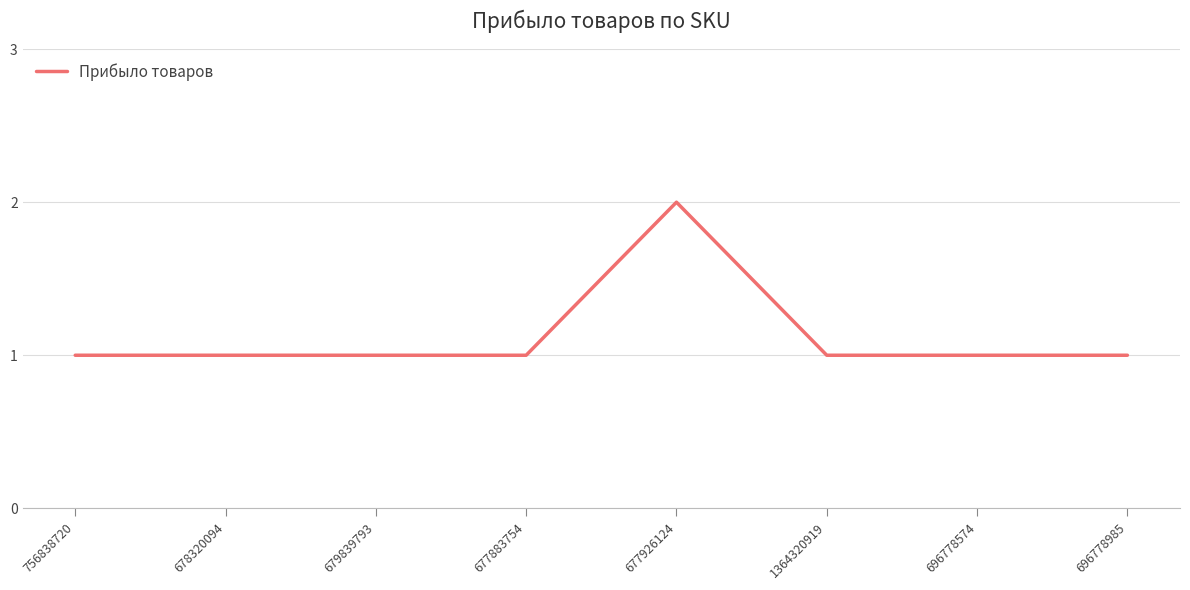

Is it true that the value at 679839793 is 1?

True